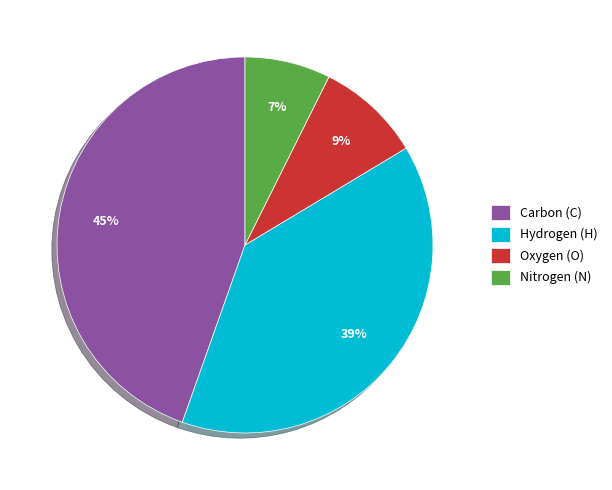

Do Oxygen (O) and Hydrogen (H) together represent more than half of the pie?

No